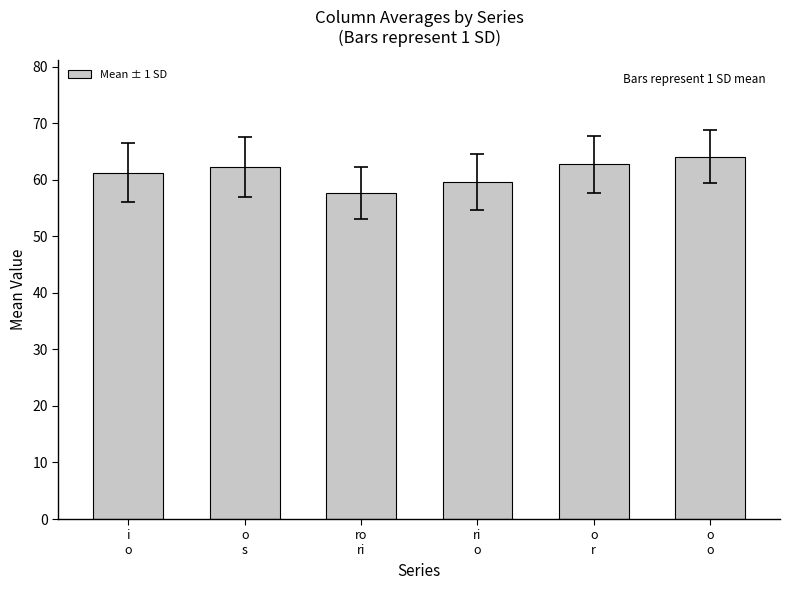

What is the minimum value shown in the chart?

57.6